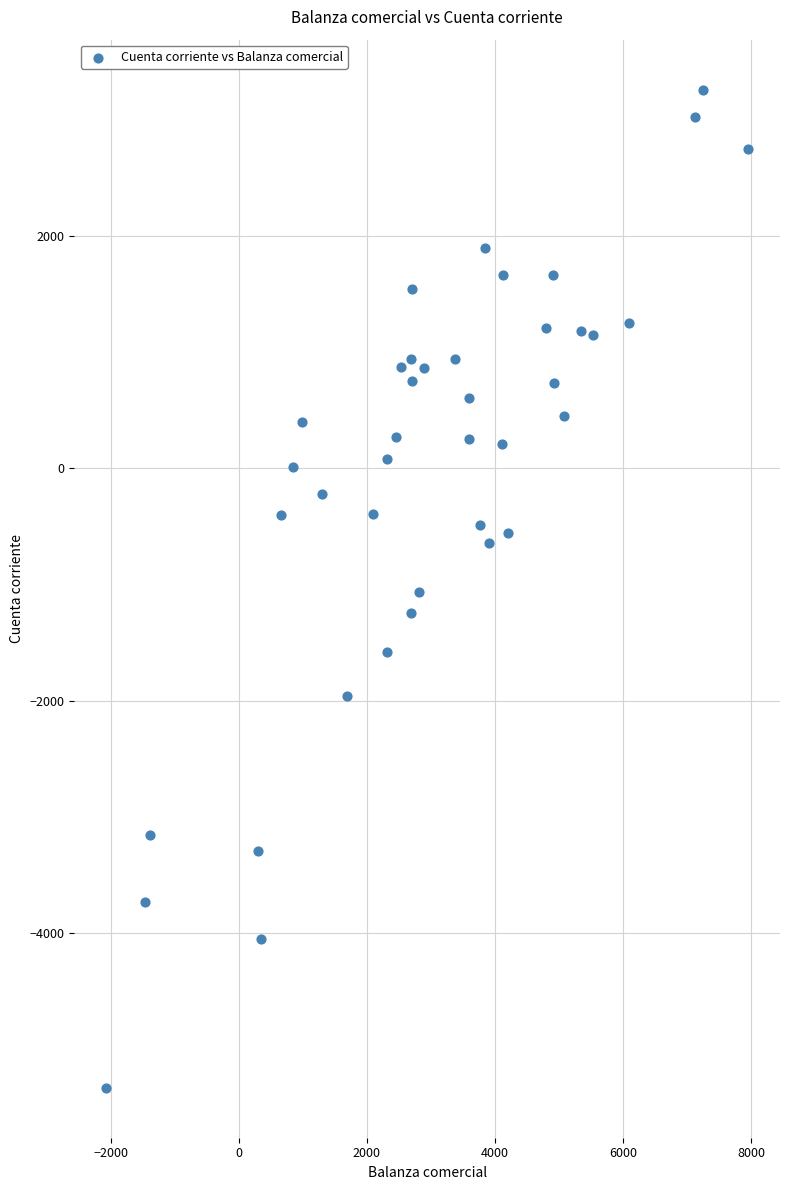

What is the range of Y values (max minus min)?

8587.5